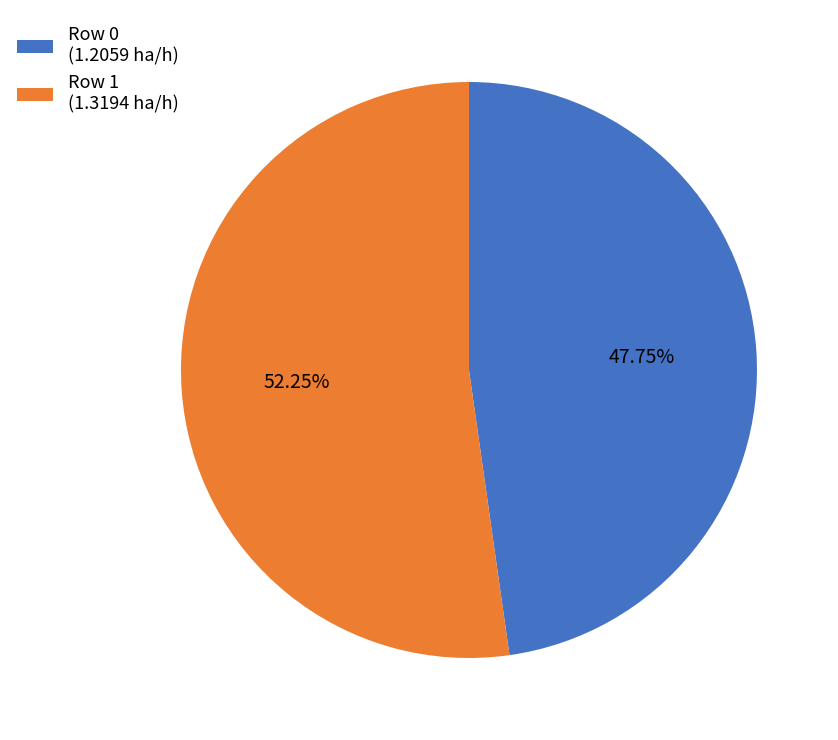

Rank the categories by value from lowest to highest.

Row 0 (1.2059 ha/h), Row 1 (1.3194 ha/h)